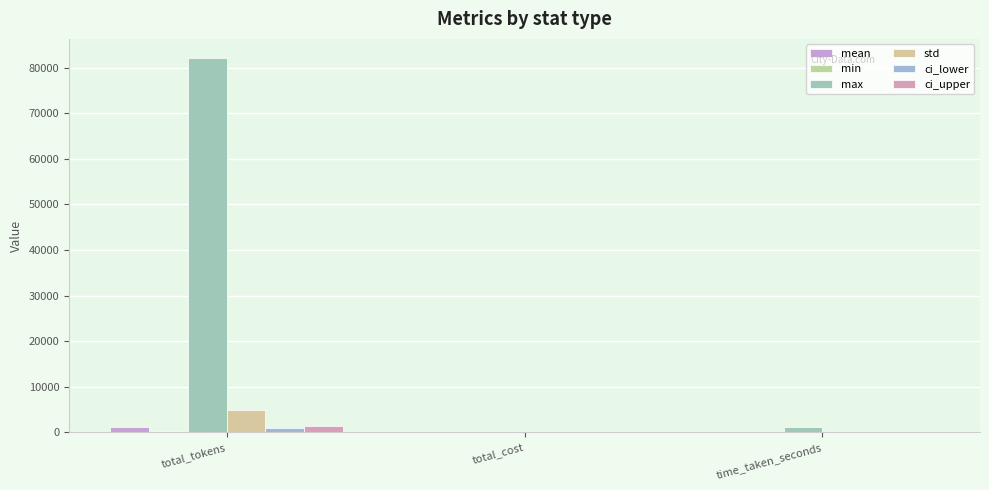

What is the value of the ci_upper bar at the 1st from the left?

1341.0